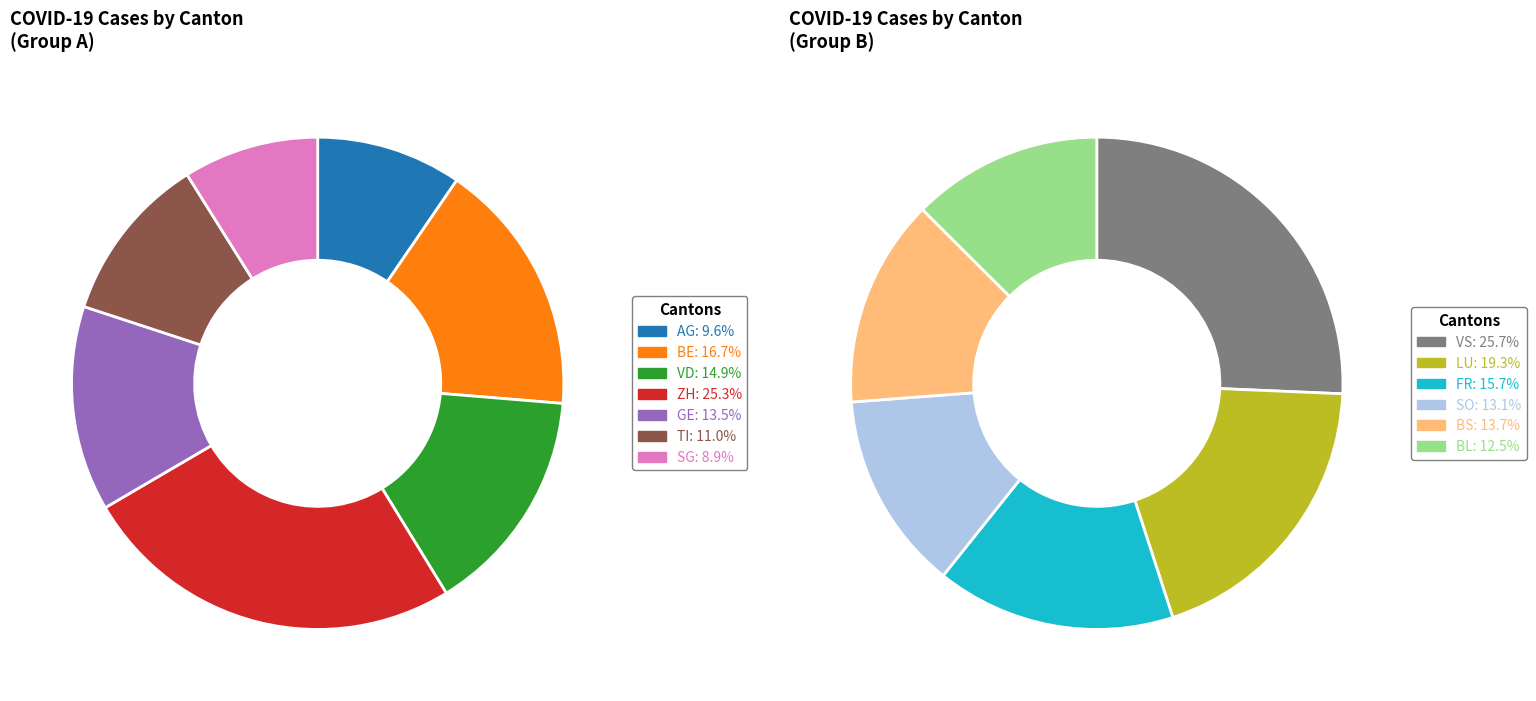

Do VD and AG together represent more than half of the pie?

No